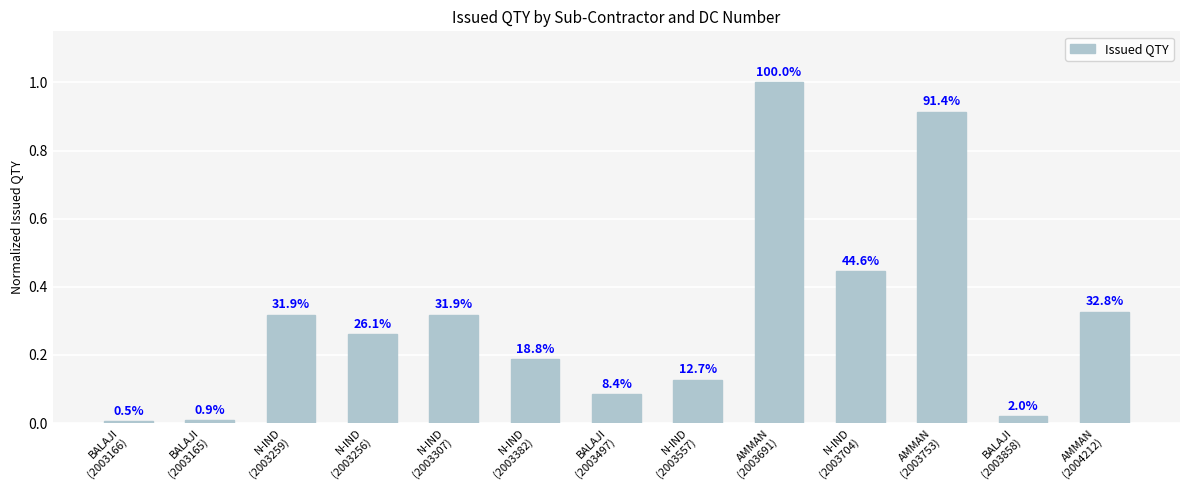

Between N-IND
(2003557) and AMMAN
(2003753), which is larger?

AMMAN
(2003753)